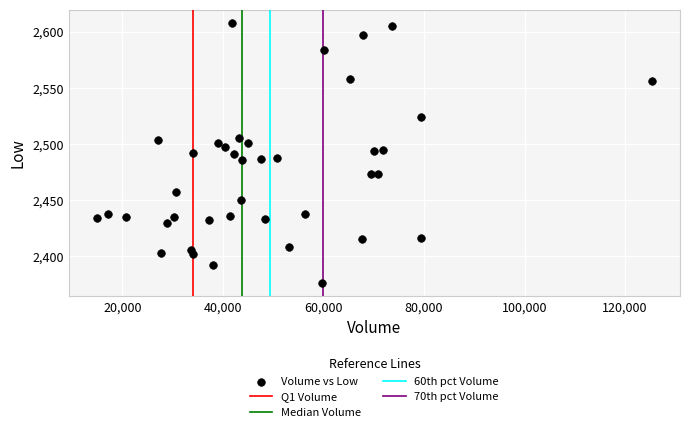

What is the range of X values (max minus min)?

110500